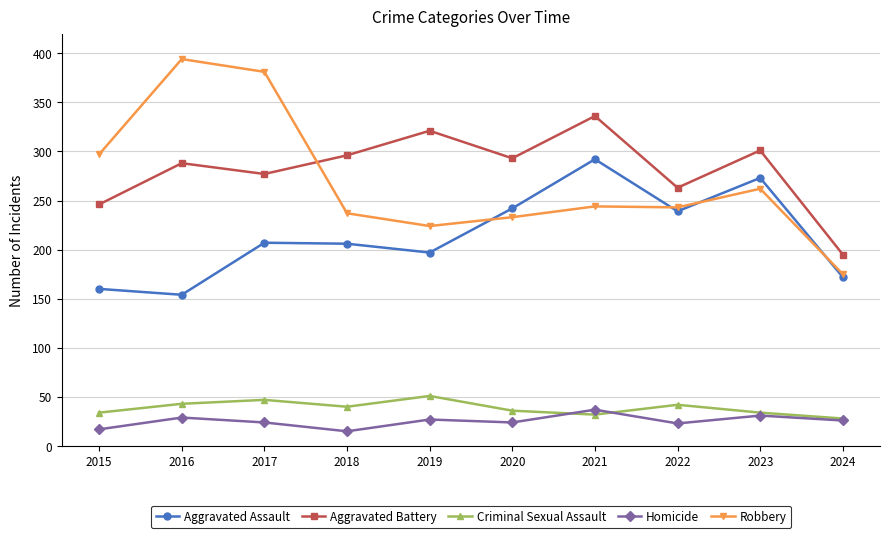

Which series has the largest range (max minus min)?

Robbery